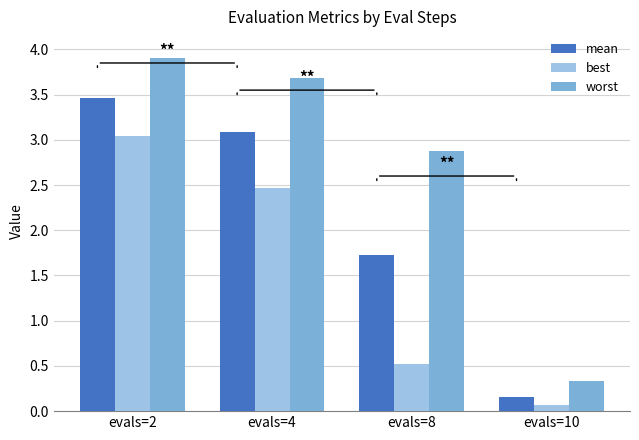

List the series in order of their peak value, highest first.

worst, mean, best